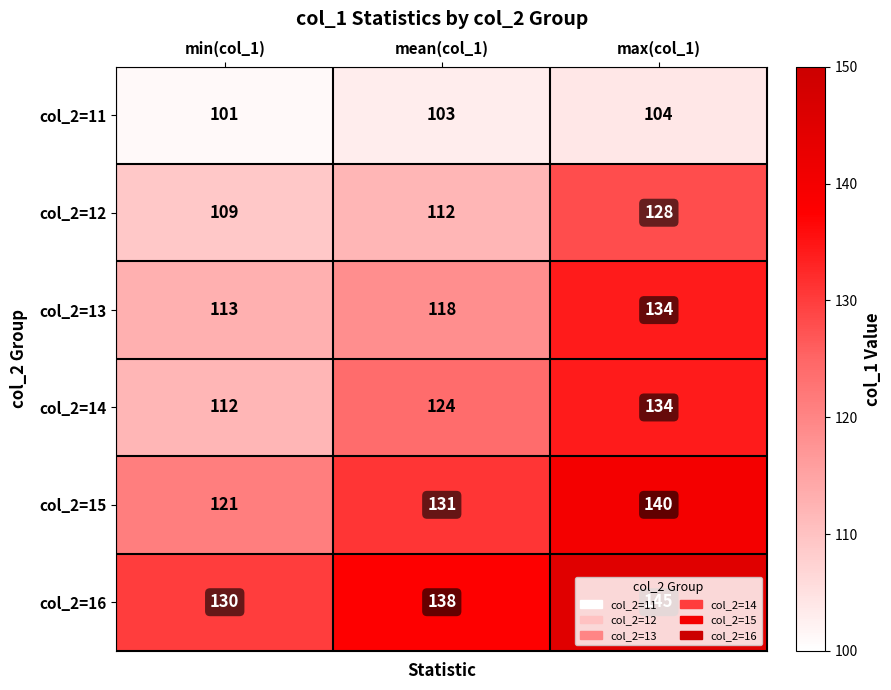

Between min(col_1) and max(col_1), which series saw the biggest shift?

col_2=14